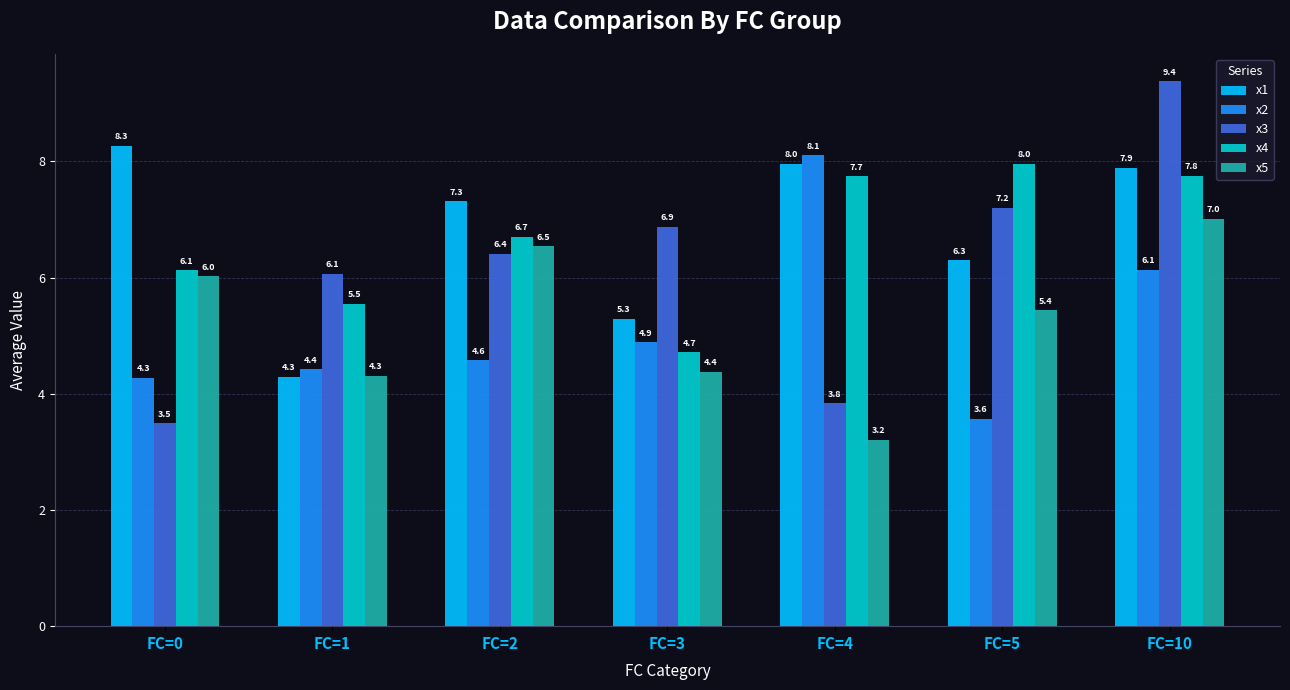

List the series in order of their peak value, highest first.

x3, x1, x2, x4, x5